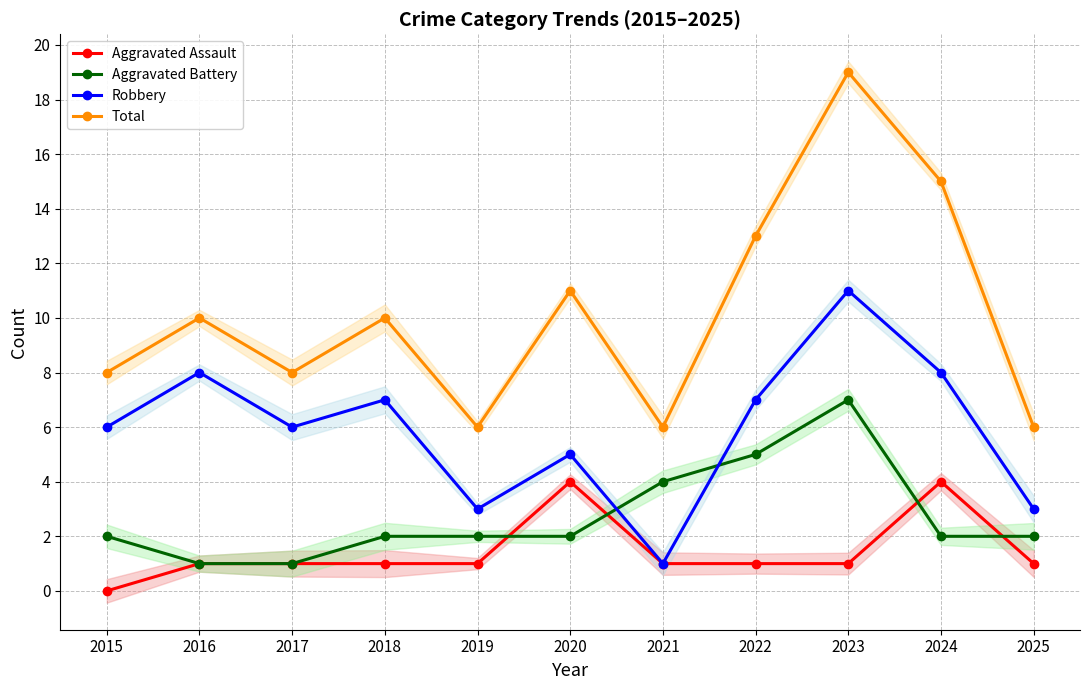

Is the value of Robbery at 2022 greater than the value of Aggravated Assault at 2017?

Yes